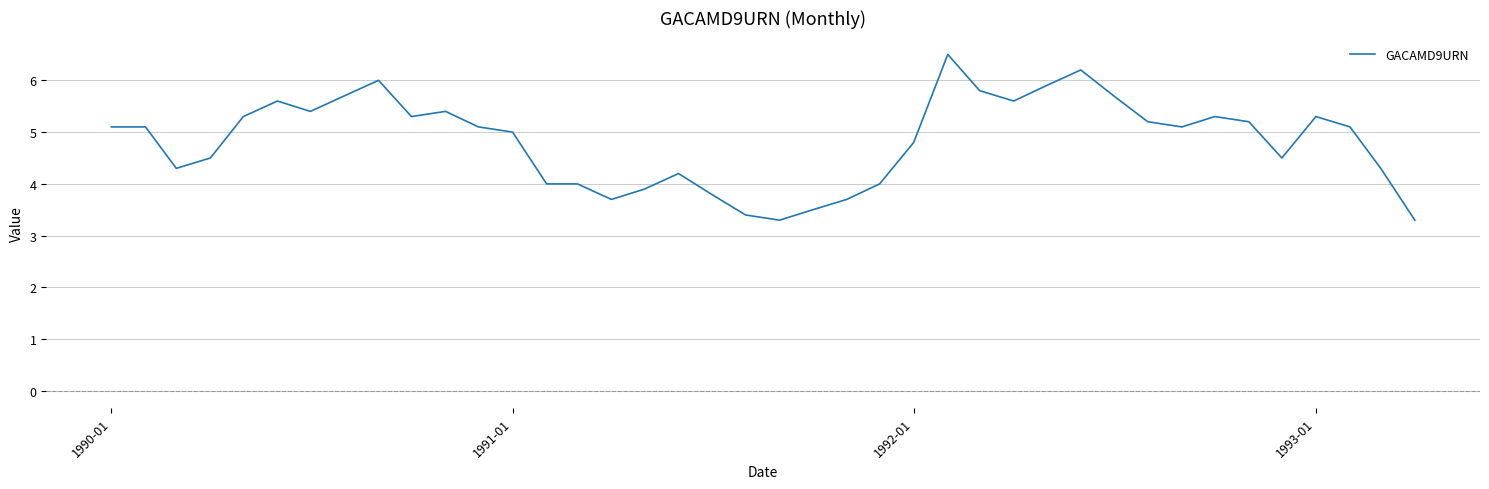

What is the greatest value displayed?

6.5